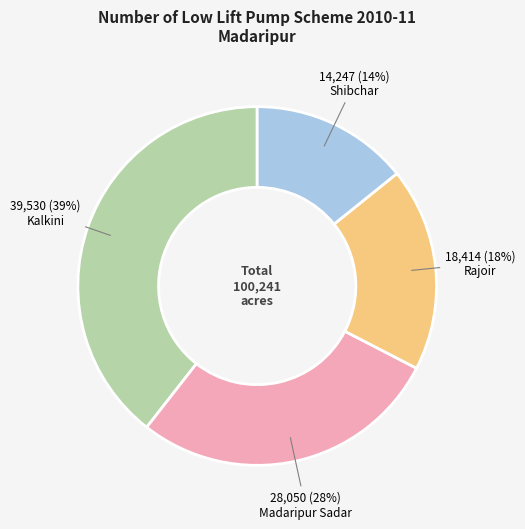

Combined, do Rajoir and Madaripur Sadar account for over 50%?

No